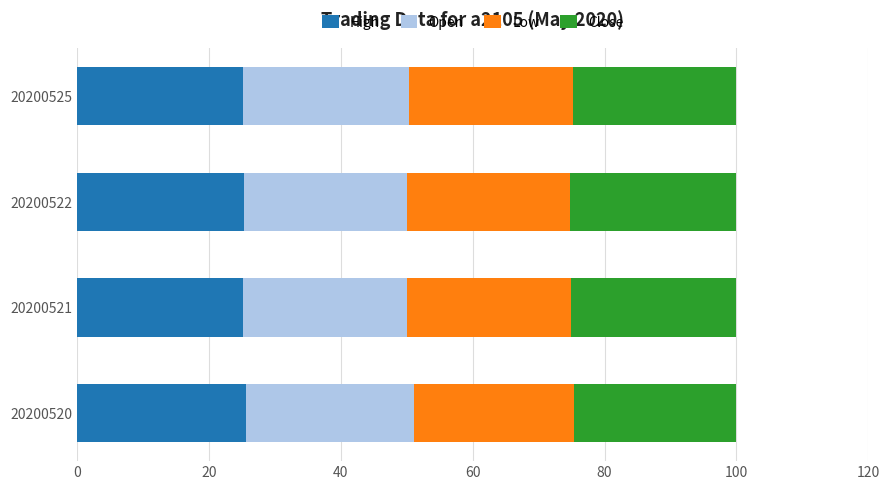

What is the sum of the High values at 20200521 and 20200520?

50.7